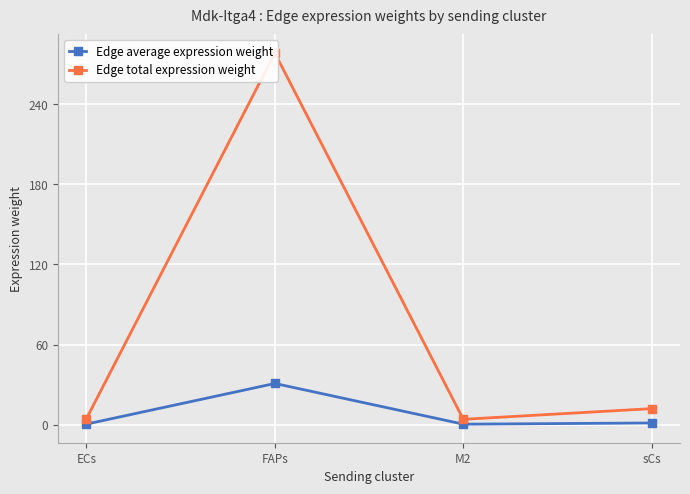

What are all the series names shown in the legend?

Edge average expression weight, Edge total expression weight